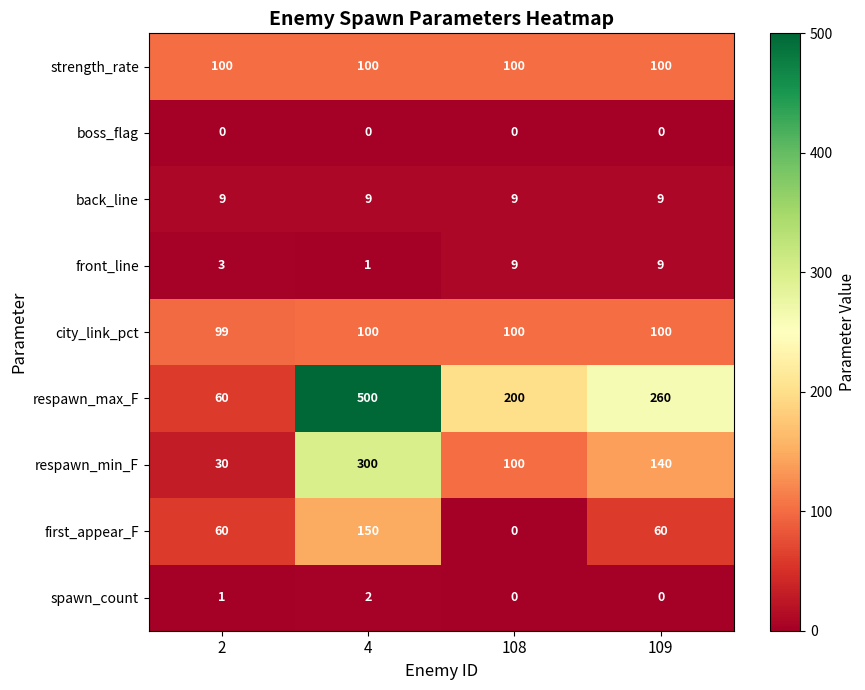

How many distinct data groups are displayed?

9